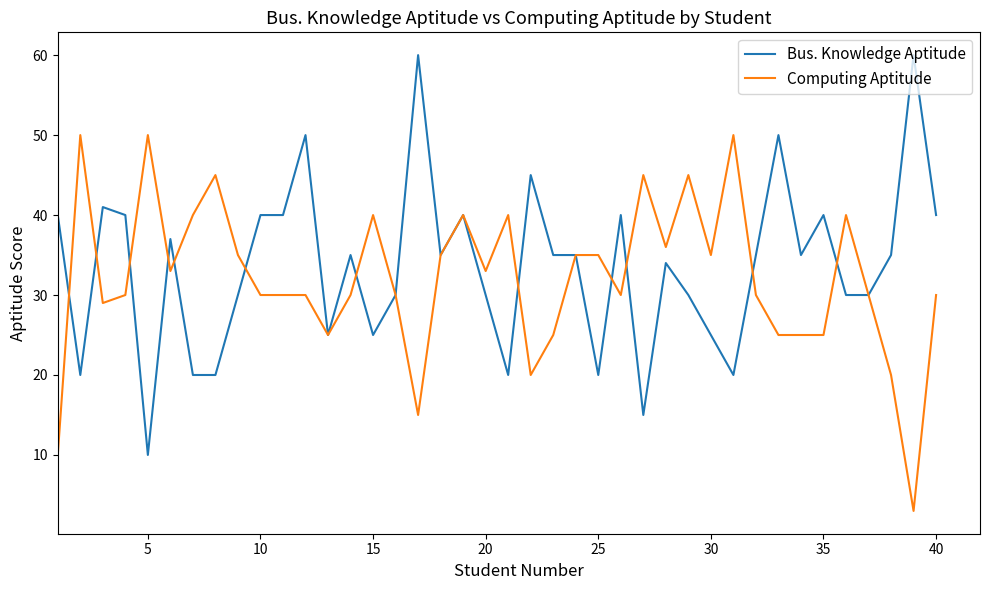

What is the highest value of the Computing Aptitude series?

50